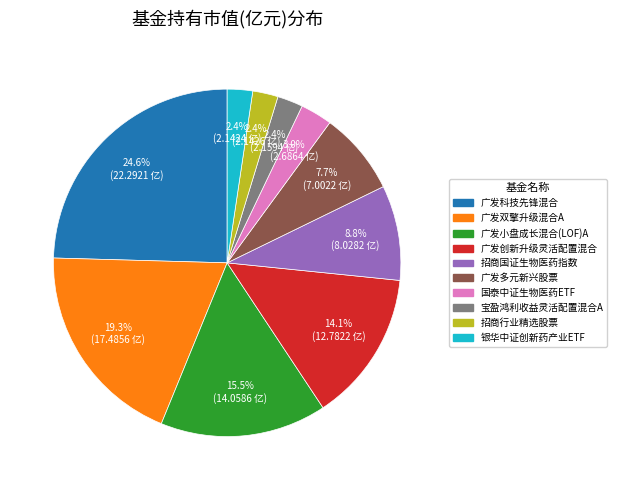

To the nearest percent, what is the combined percentage of 广发科技先锋混合 and 银华中证创新药产业ETF?

27%